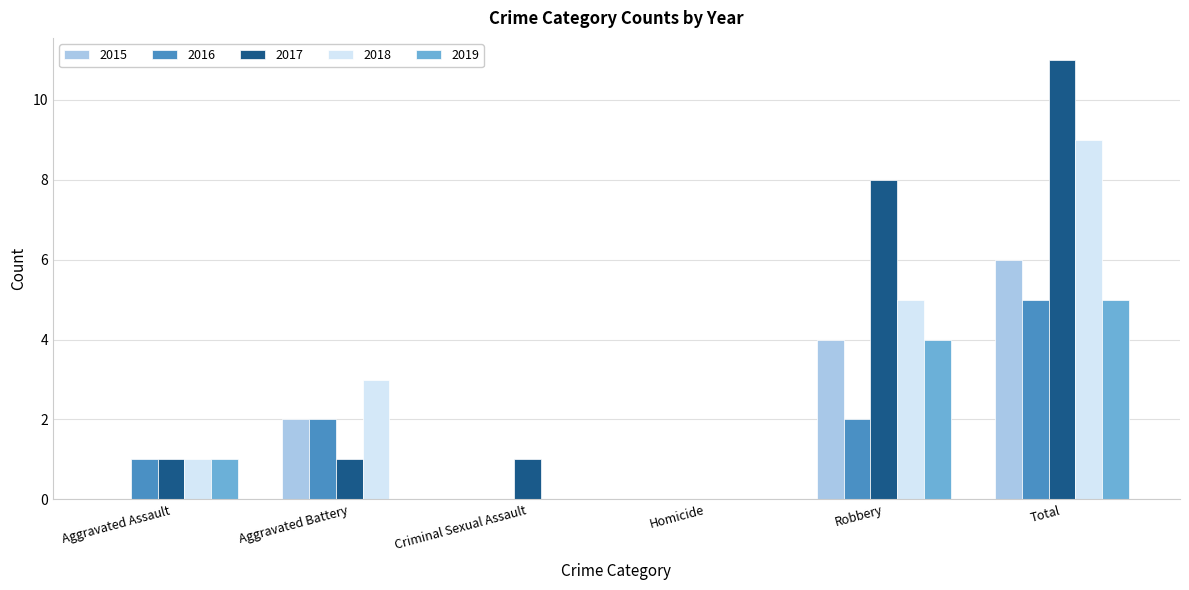

How many groups of bars are there?

6